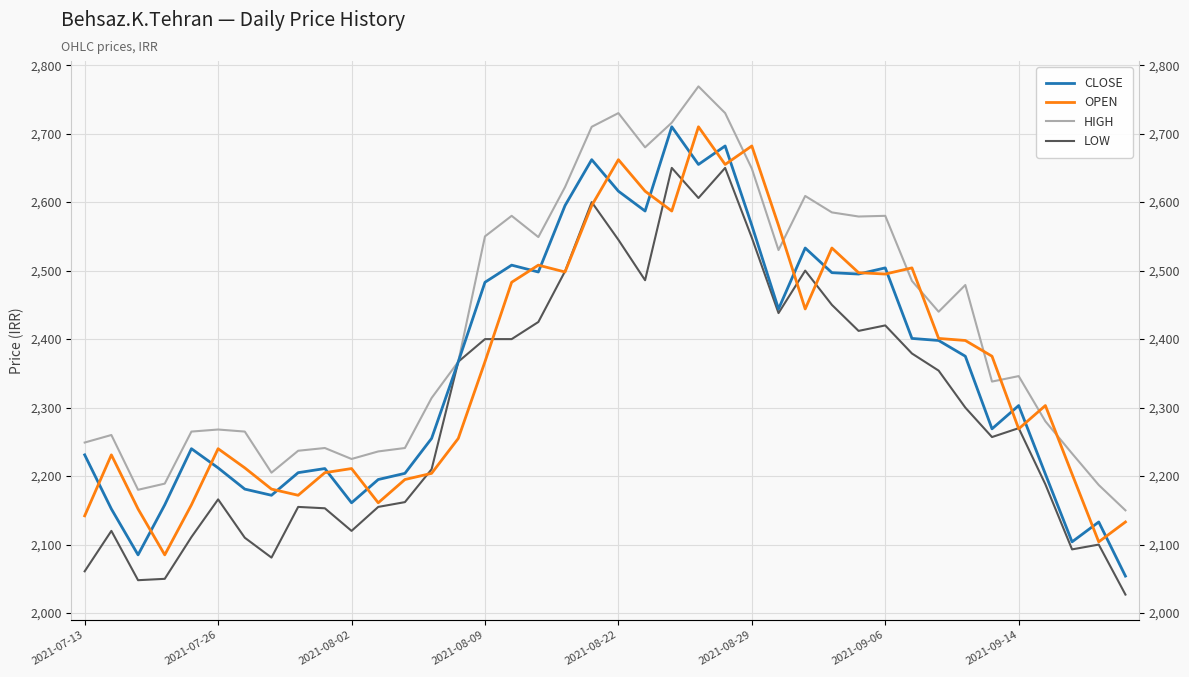

What are all the series names shown in the legend?

CLOSE, OPEN, HIGH, LOW